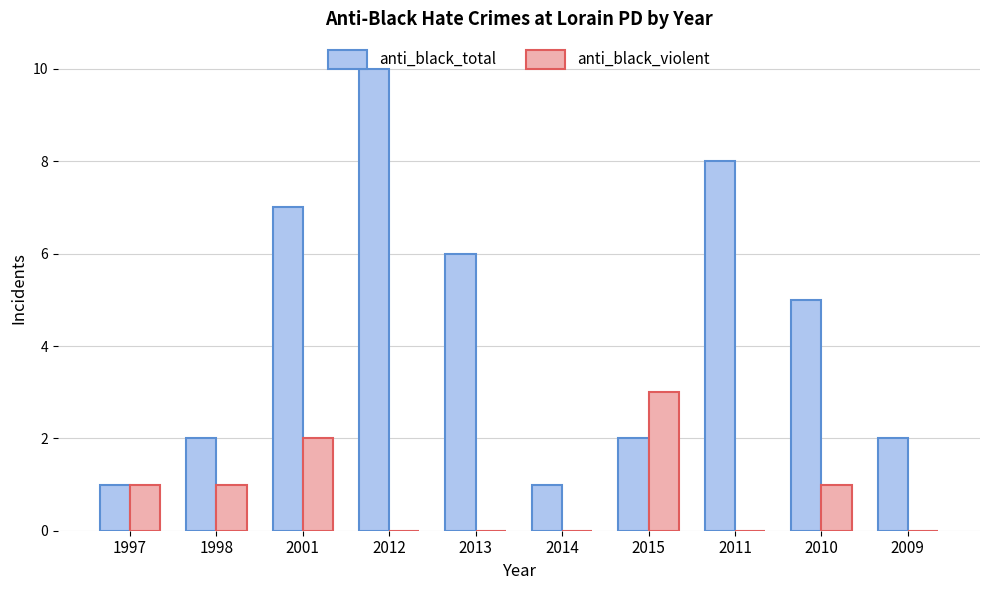

The anti_black_violent series shows 5 at 2015. True or false?

False